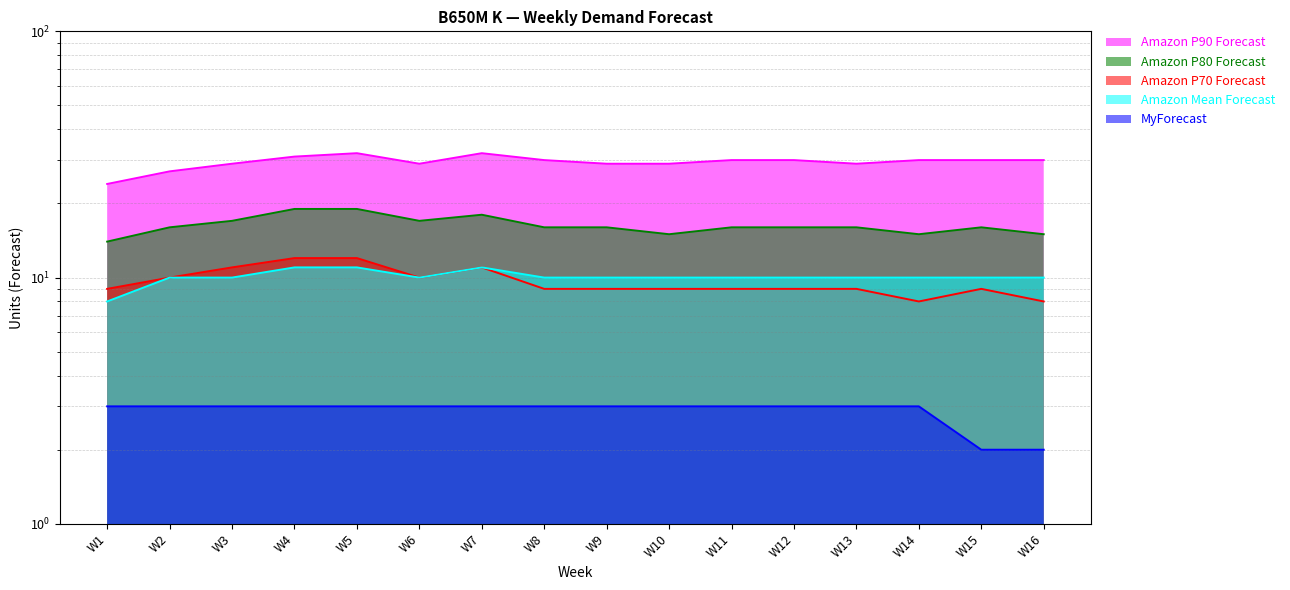

Does the chart display data point markers on the line(s)?

No